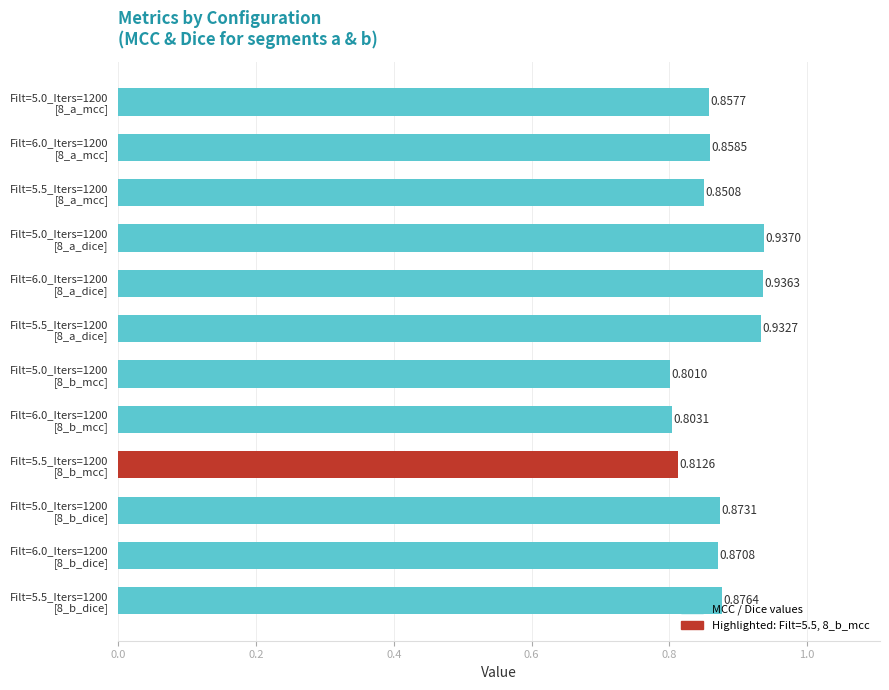

Rank the categories by value from lowest to highest.

Filt=5.0_Iters=1200
[8_b_mcc], Filt=6.0_Iters=1200
[8_b_mcc], Filt=5.5_Iters=1200
[8_b_mcc], Filt=5.5_Iters=1200
[8_a_mcc], Filt=5.0_Iters=1200
[8_a_mcc], Filt=6.0_Iters=1200
[8_a_mcc], Filt=6.0_Iters=1200
[8_b_dice], Filt=5.0_Iters=1200
[8_b_dice], Filt=5.5_Iters=1200
[8_b_dice], Filt=5.5_Iters=1200
[8_a_dice], Filt=6.0_Iters=1200
[8_a_dice], Filt=5.0_Iters=1200
[8_a_dice]